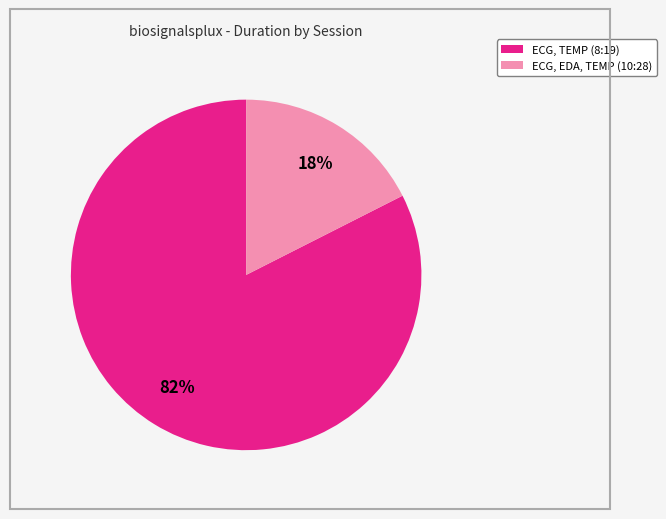

Count the number of slices in the pie.

2